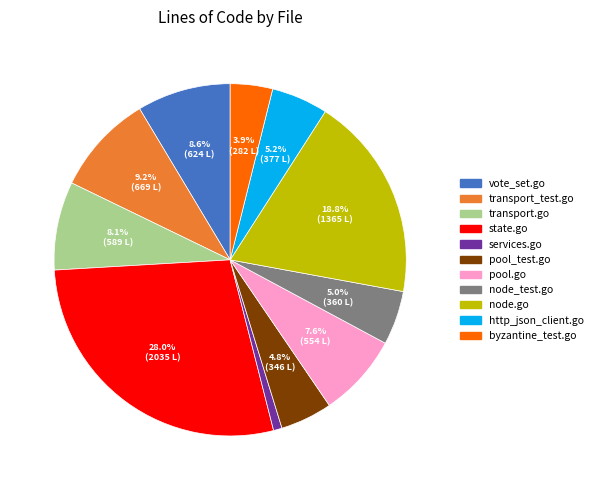

To the nearest percent, what is the average slice percentage?

9%